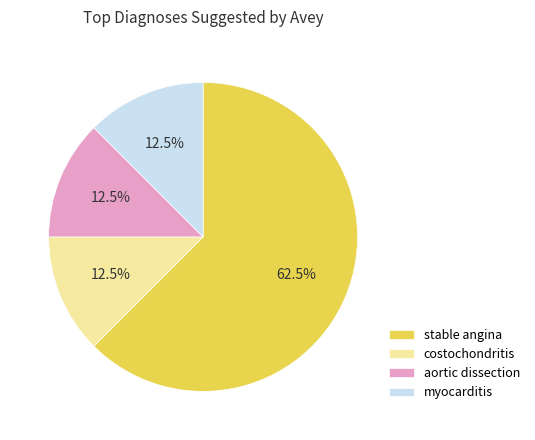

How many slices are in this pie chart?

4